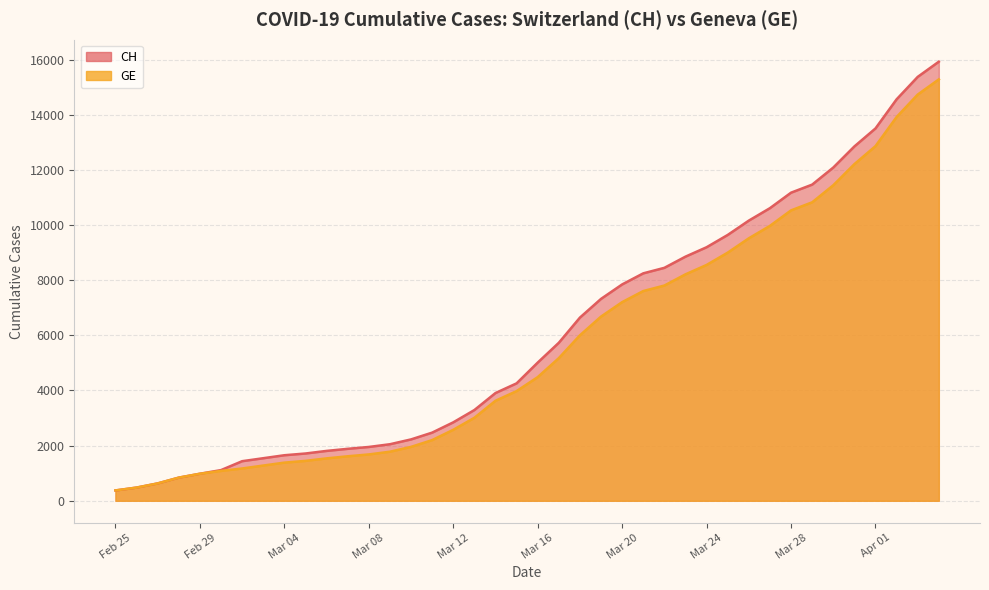

True or false: GE and CH cross at least once.

False